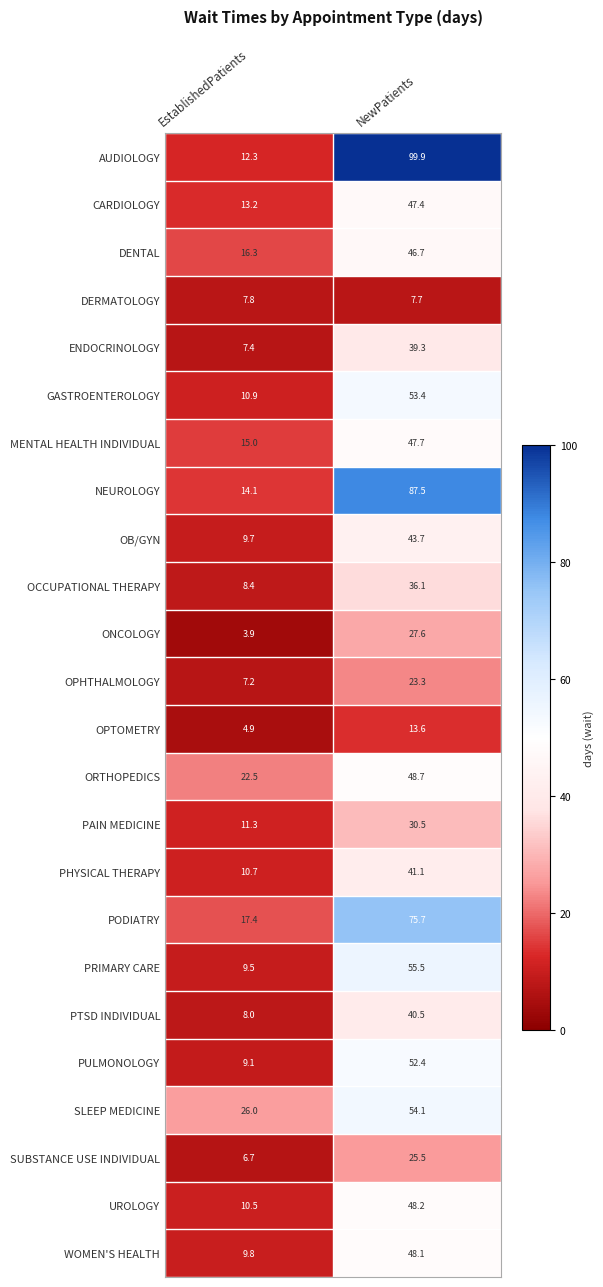

At EstablishedPatients, list the series in order from smallest to largest.

ONCOLOGY, OPTOMETRY, SUBSTANCE USE INDIVIDUAL, OPHTHALMOLOGY, ENDOCRINOLOGY, DERMATOLOGY, PTSD INDIVIDUAL, OCCUPATIONAL THERAPY, PULMONOLOGY, PRIMARY CARE, OB/GYN, WOMEN'S HEALTH, UROLOGY, PHYSICAL THERAPY, GASTROENTEROLOGY, PAIN MEDICINE, AUDIOLOGY, CARDIOLOGY, NEUROLOGY, MENTAL HEALTH INDIVIDUAL, DENTAL, PODIATRY, ORTHOPEDICS, SLEEP MEDICINE